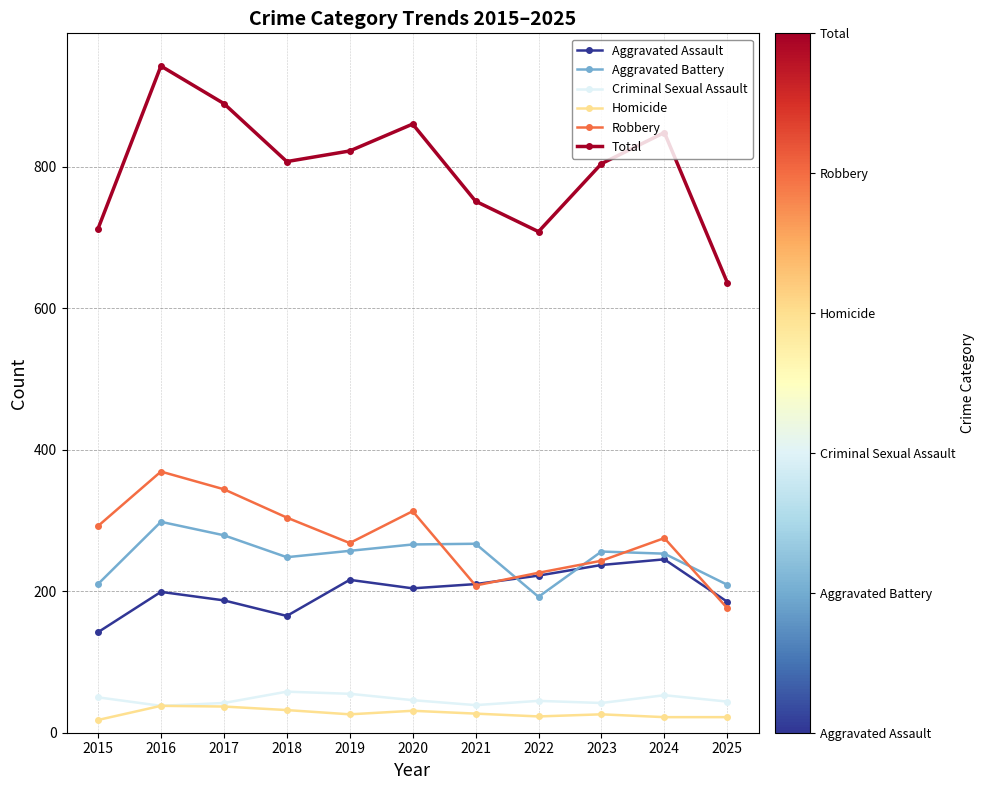

True or false: Robbery has a value of 176 at 2025.

True